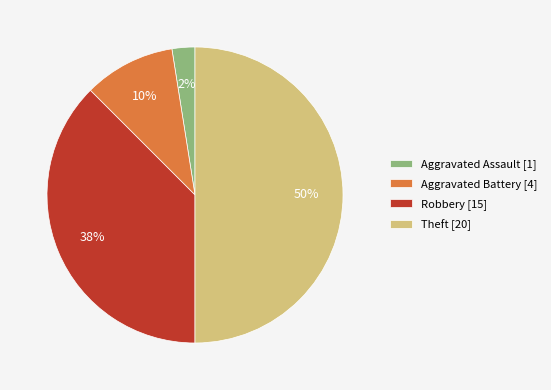

Count the number of slices in the pie.

4